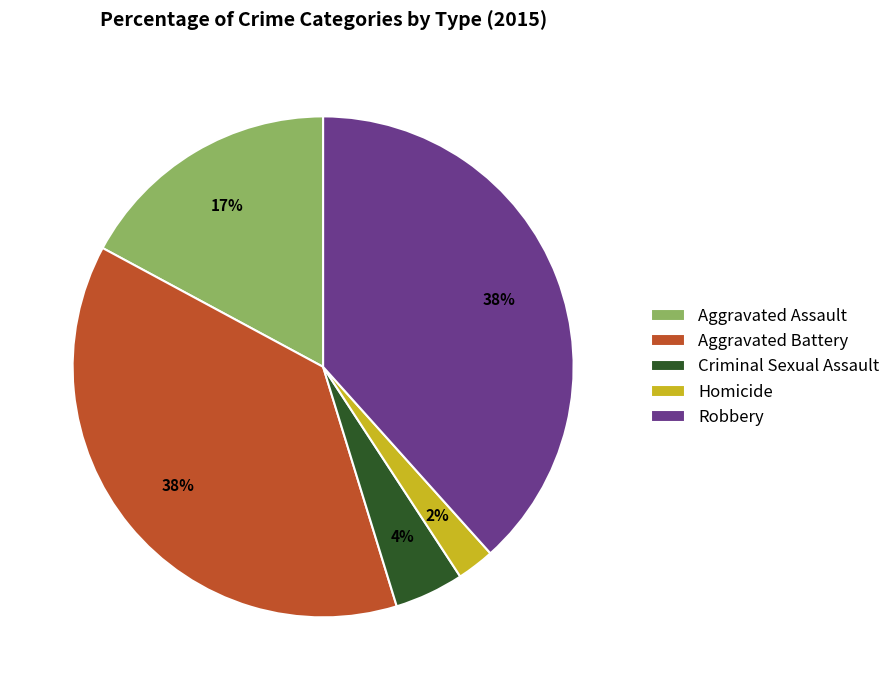

Is the sum of Aggravated Assault and Homicide greater than half?

No